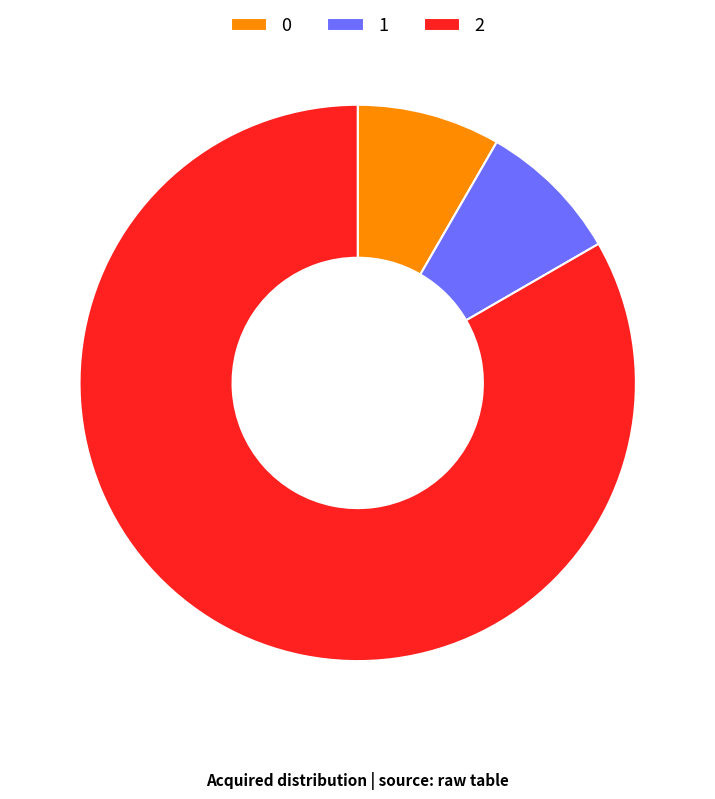

Combined, do 0 and 1 account for over 50%?

No